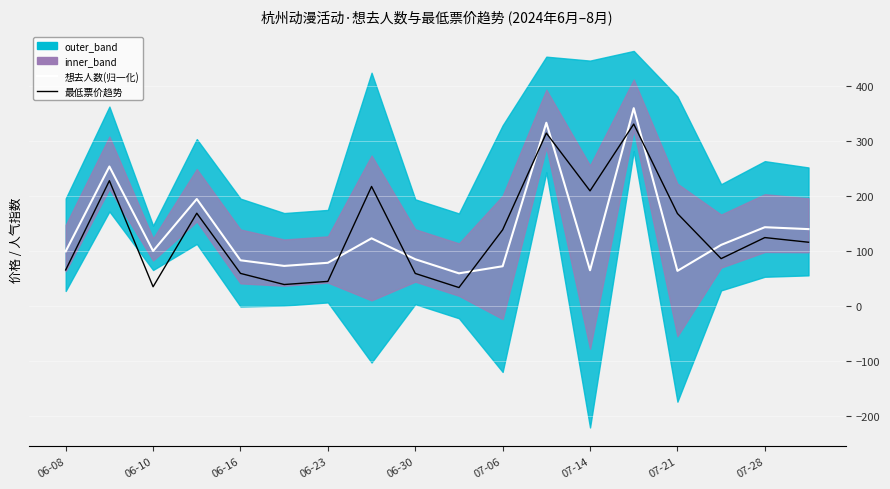

Does the chart display data point markers on the line(s)?

No